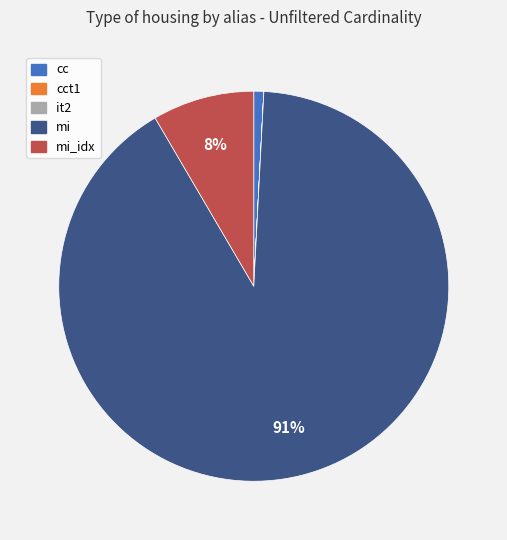

Does mi_idx account for over 50% of the chart?

No